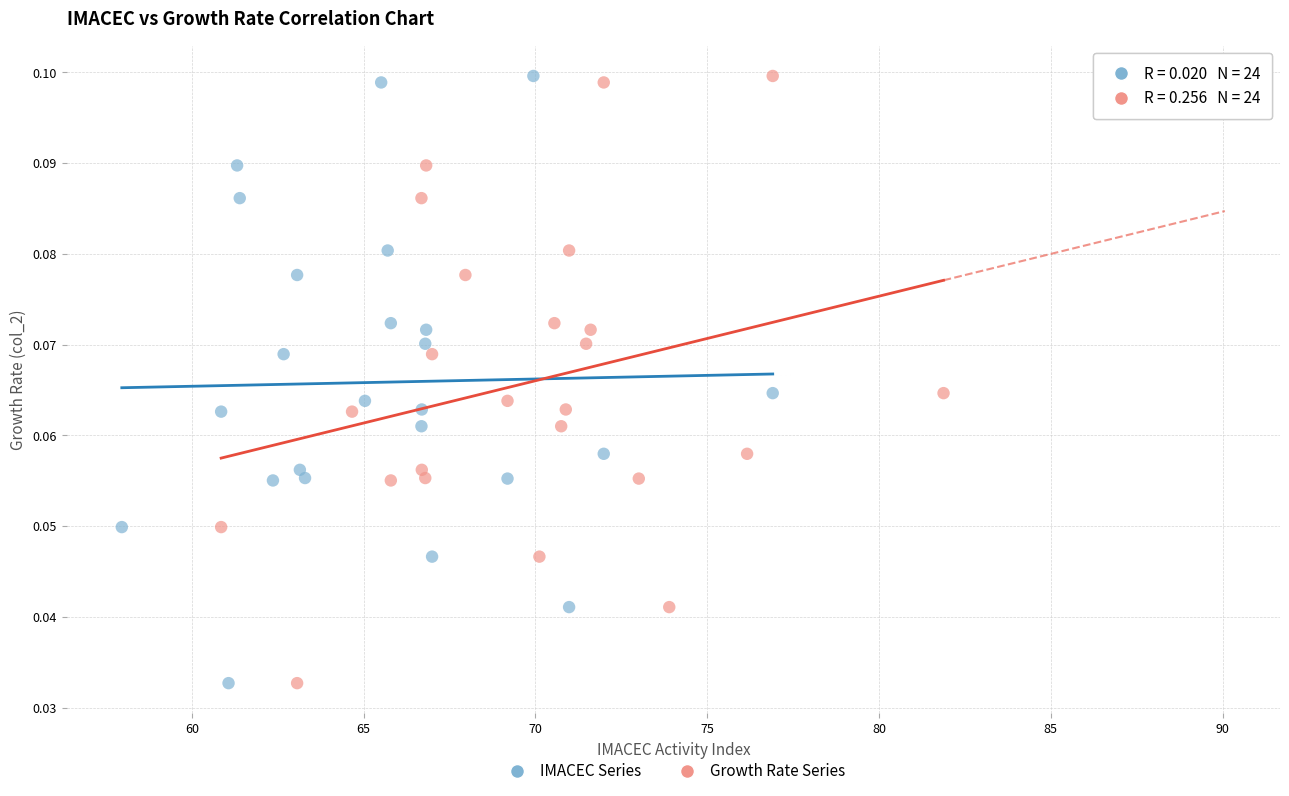

What are all the series names shown in the legend?

IMACEC Series, Growth Rate Series